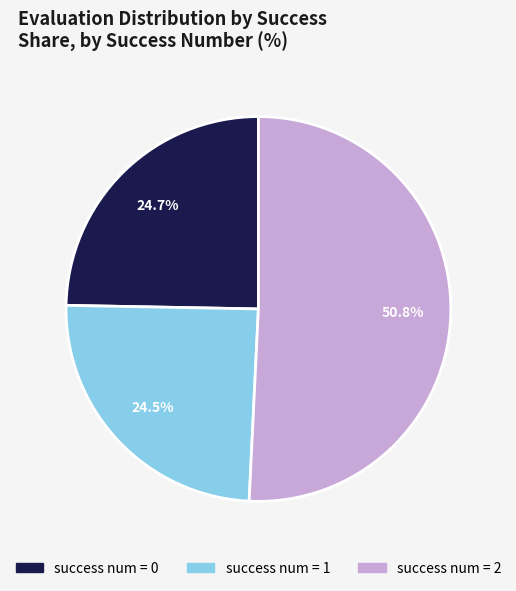

Do success num = 1 and success num = 2 together represent more than half of the pie?

Yes